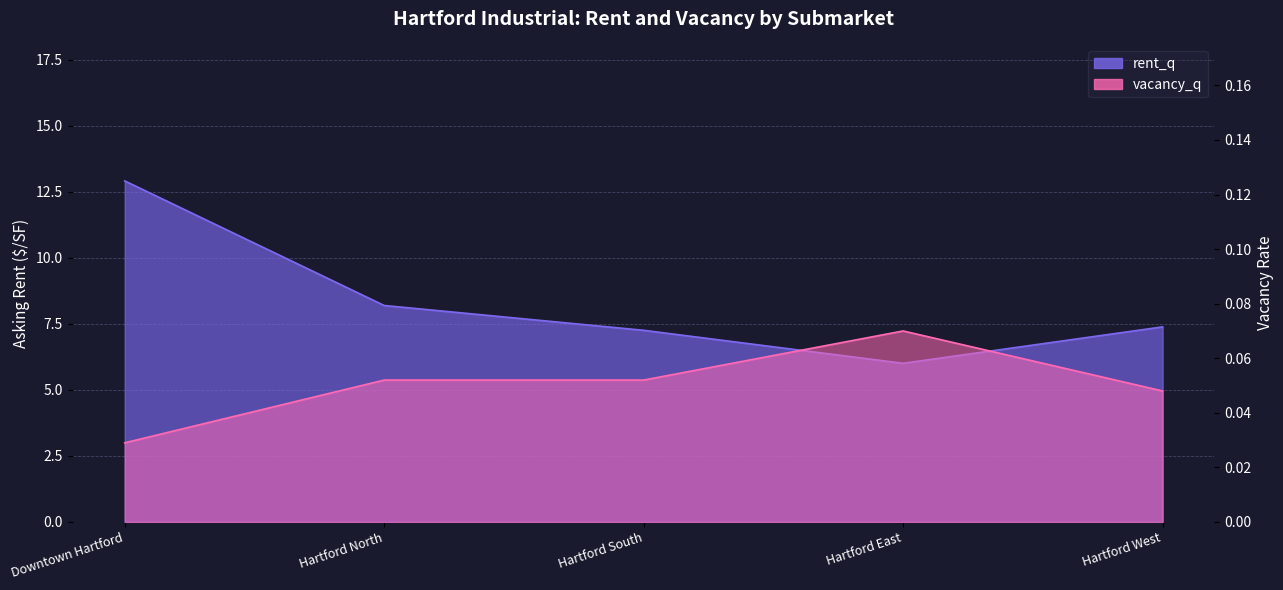

Rank the series by their maximum value, from highest to lowest.

rent_q, vacancy_q